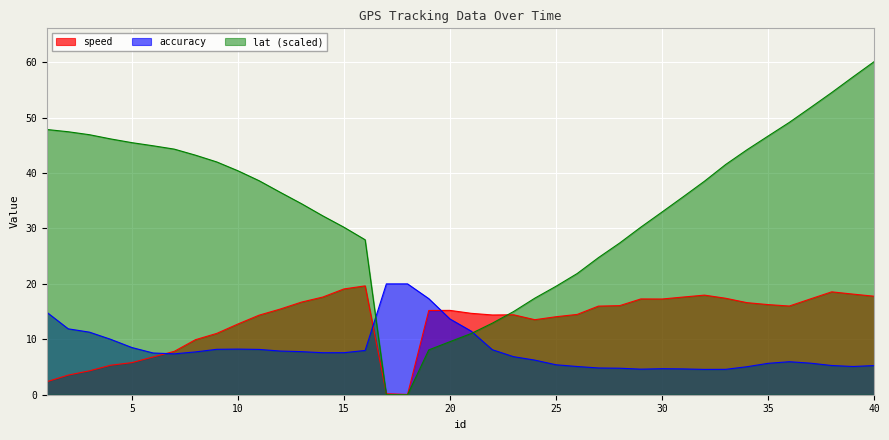

What is the value of the speed point at the 35th from the left?

16.3